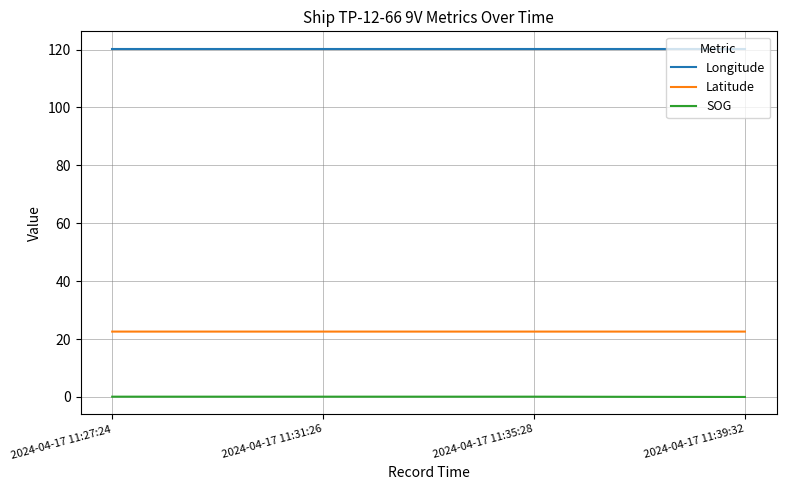

What is the total value across all series at 2024-04-17 11:27:24?

143.0